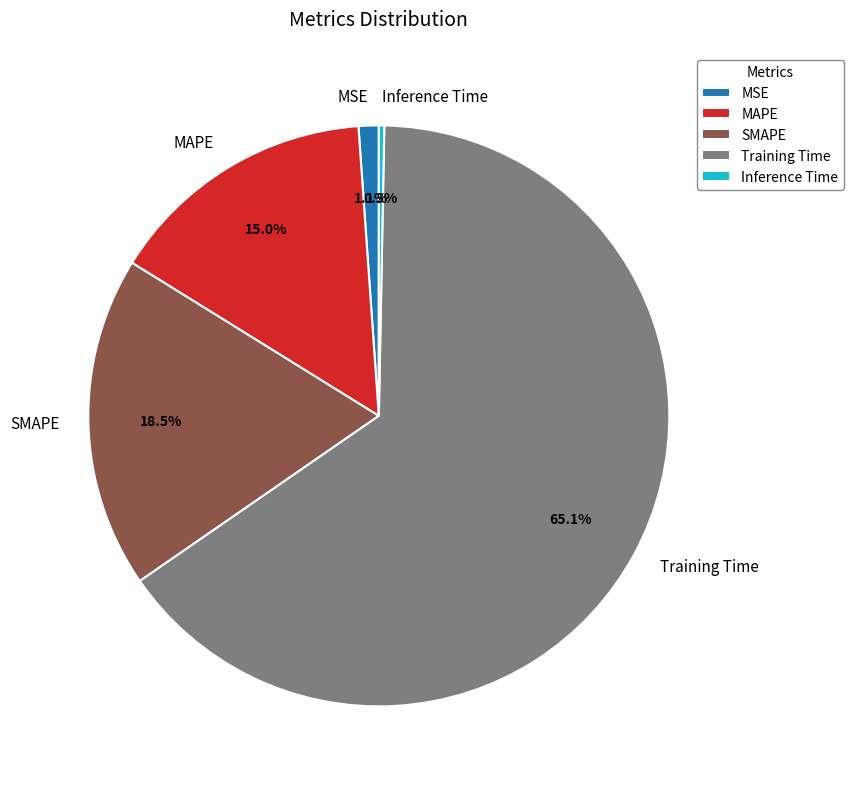

Count the number of slices in the pie.

5